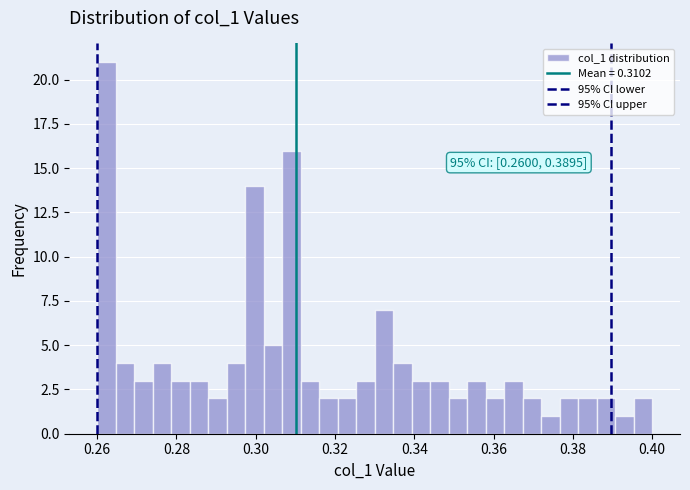

Read against the x-axis, roughly where is the centre of the tallest bar?

0.262